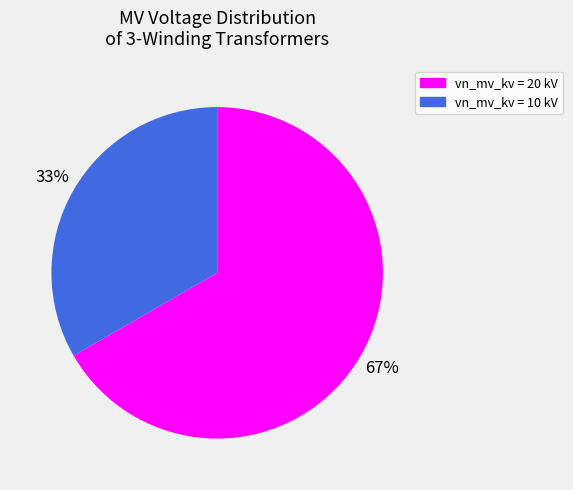

What is the largest slice in the pie chart?

vn_mv_kv = 20 kV